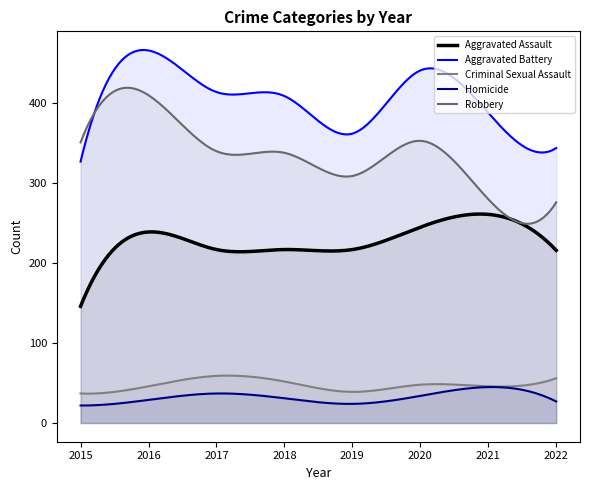

The value of Robbery at 2017 is 340. True or false?

True